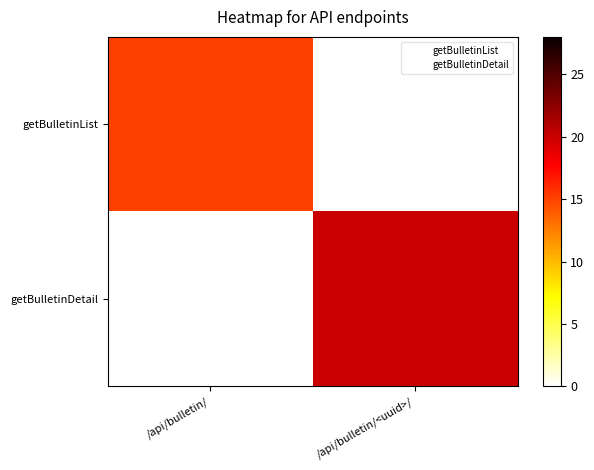

What is the total value across all series at /api/bulletin/?

15